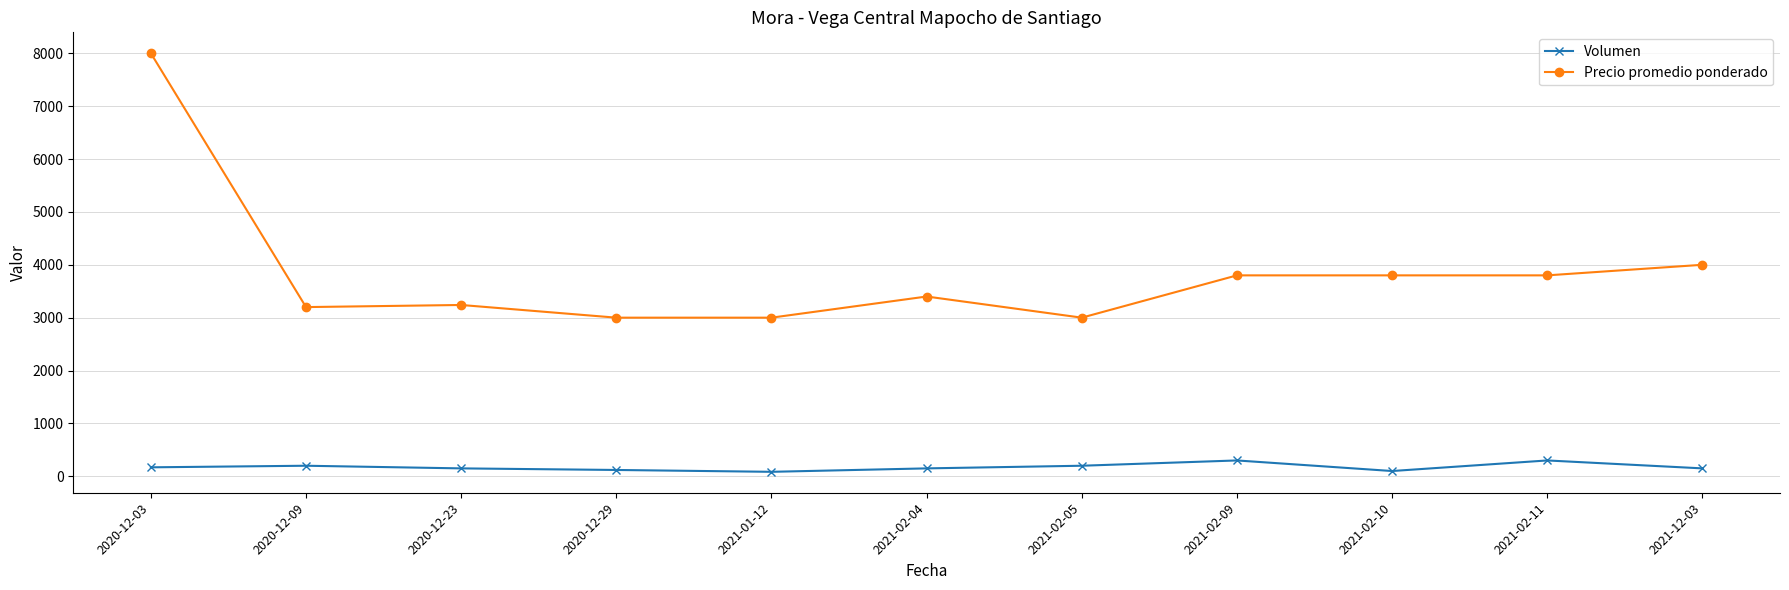

Is it true that Precio promedio ponderado equals 4315 at 2020-12-09?

False